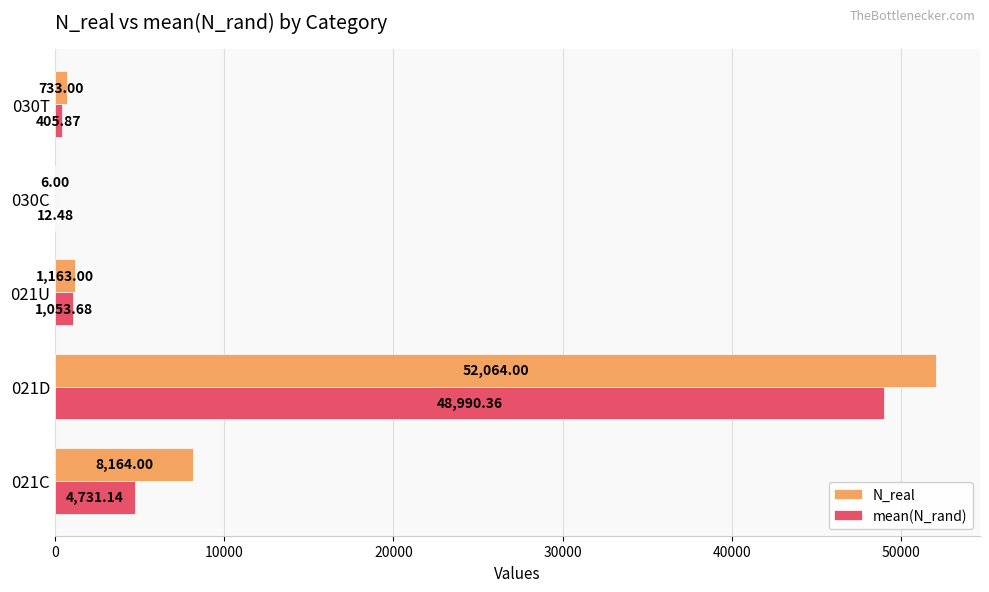

Which series changed the most between 021C and 030C?

N_real